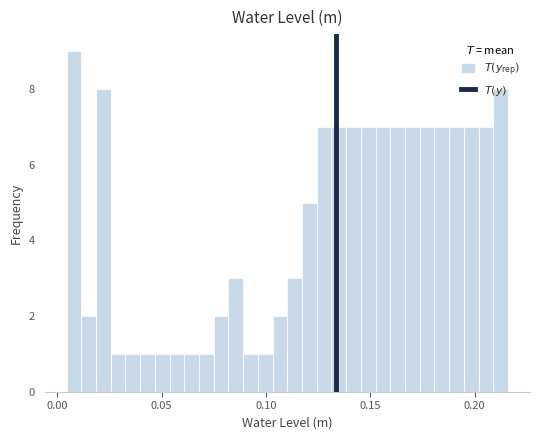

Read against the x-axis, roughly where is the centre of the tallest bar?

0.010